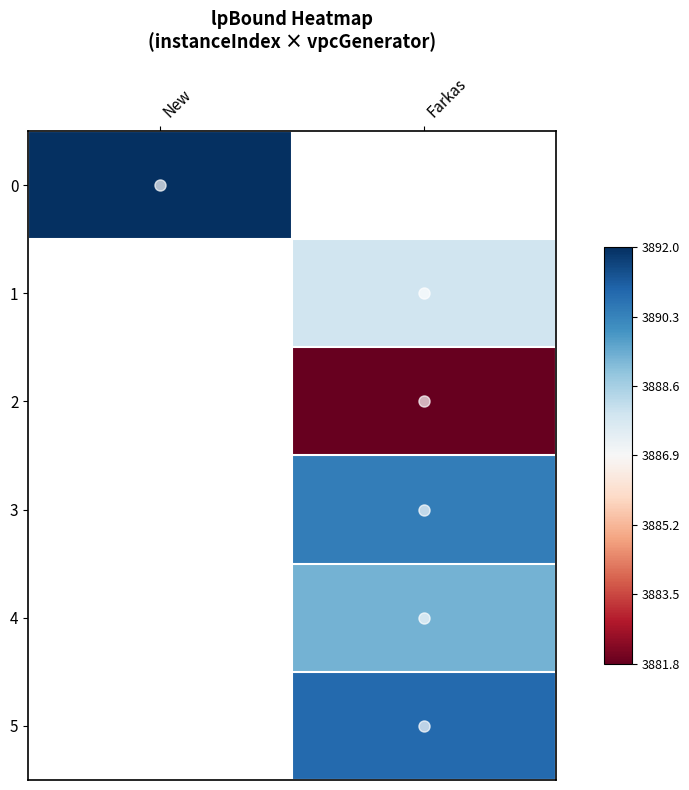

How many positive values does the 2 series have?

1